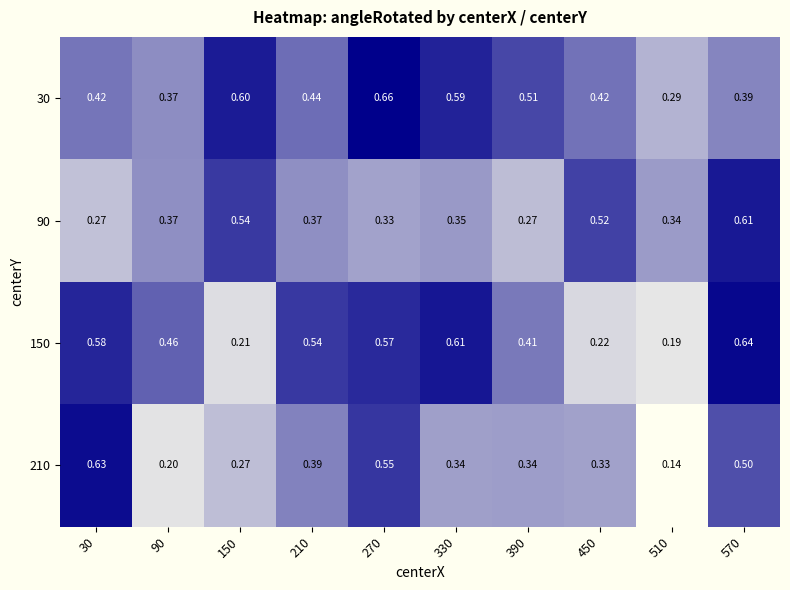

Is the value of 150 at 150 greater than the value of 90 at 270?

No